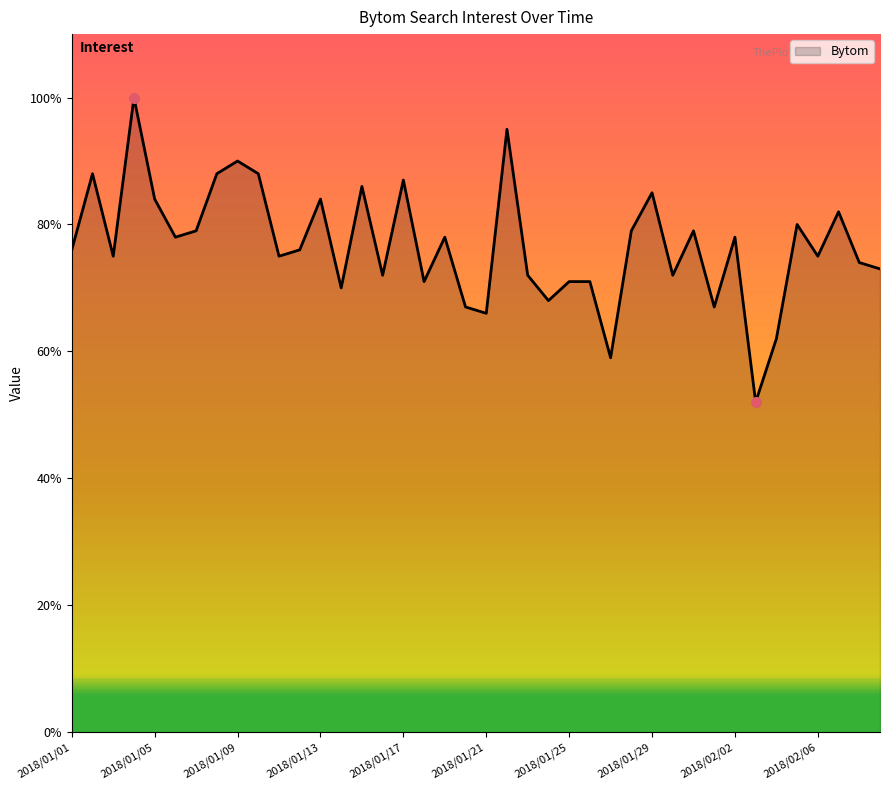

What is the difference between the maximum and minimum values?

48